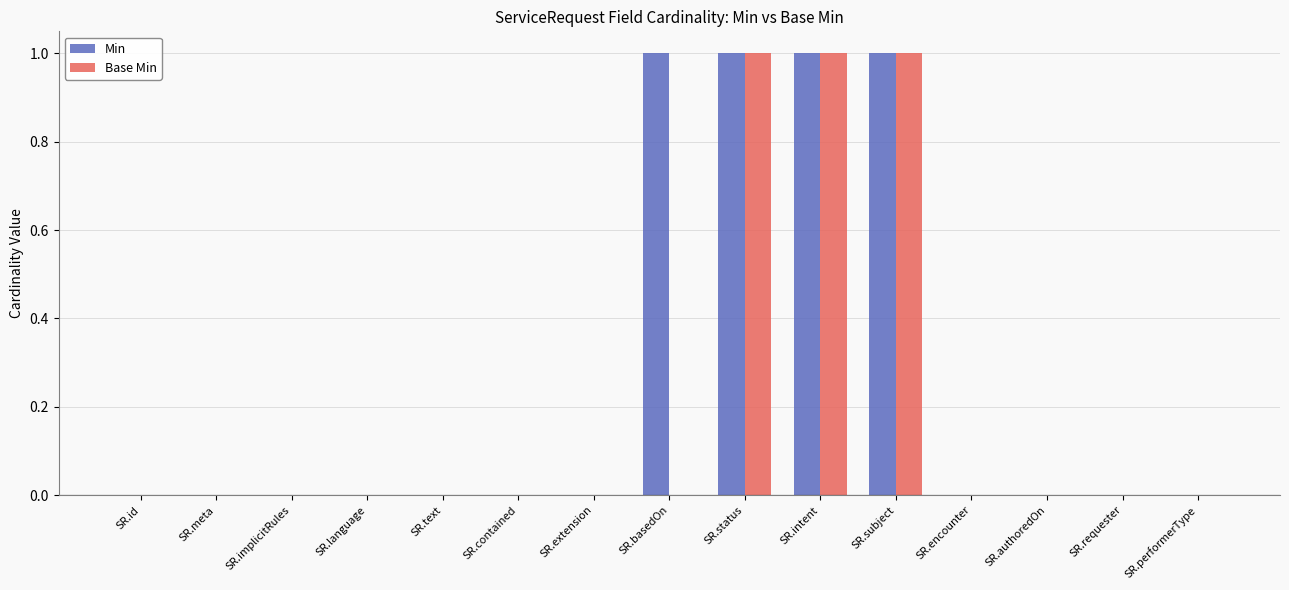

Are the bars grouped side by side (vs. stacked)?

Yes